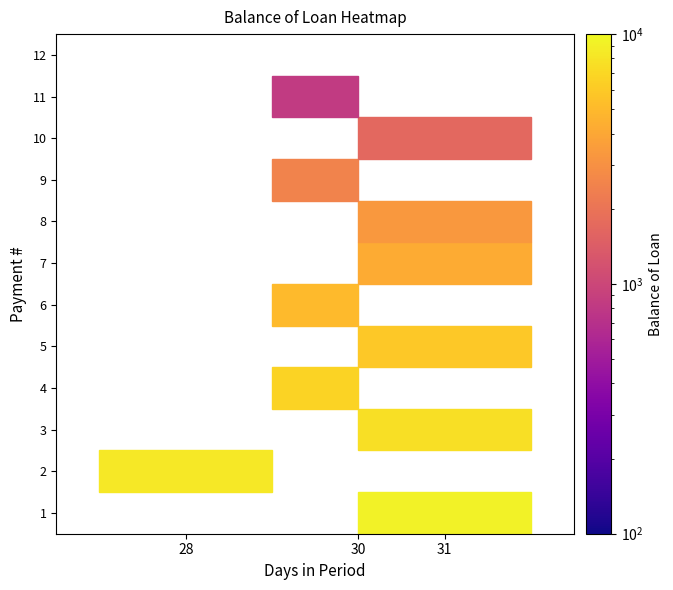

What is the highest value of the 2 series?

8333.3